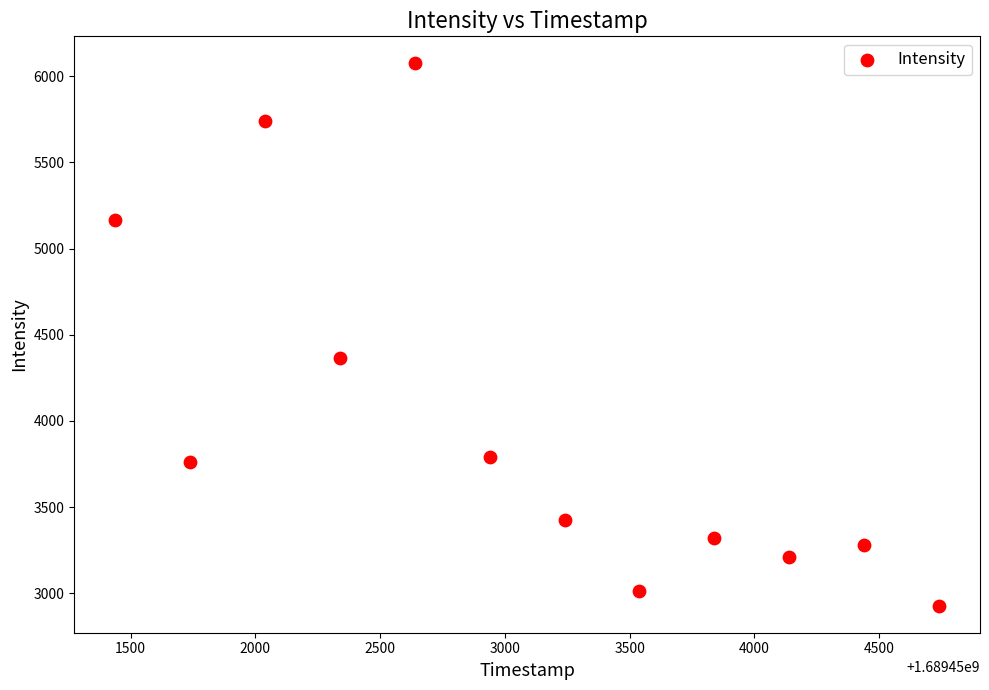

What is the average Y value?

4006.9